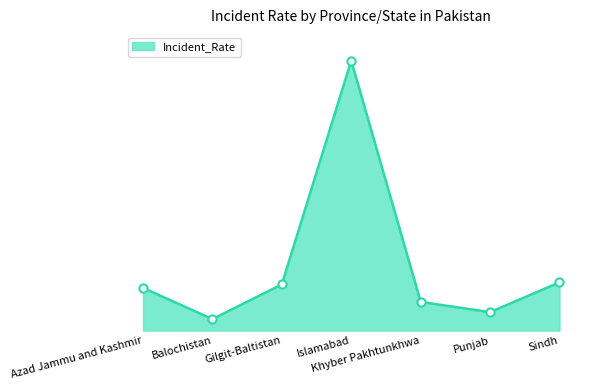

Does the chart have visible grid lines?

No